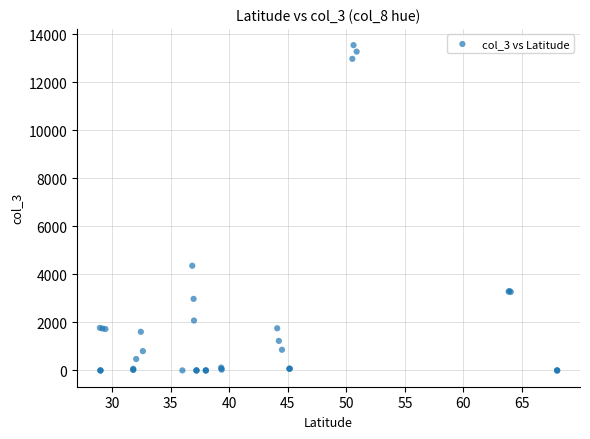

What Y value in the scatter plot is closest to 6768?

4357.7